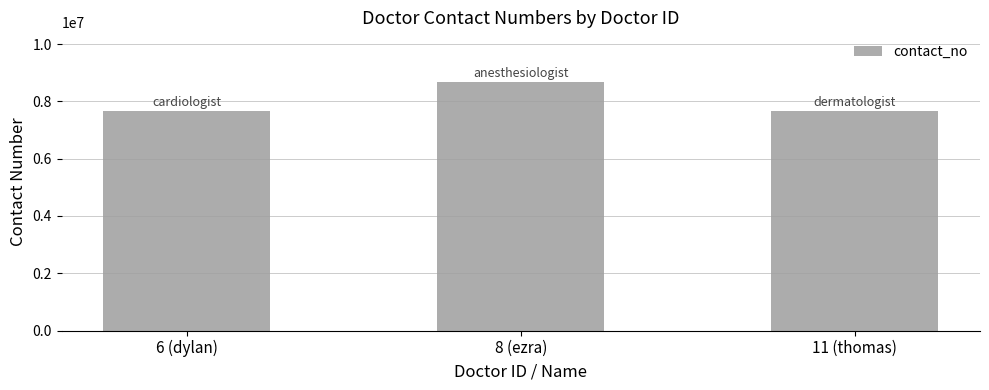

What is the value of the 1st bar from the left?

7654321